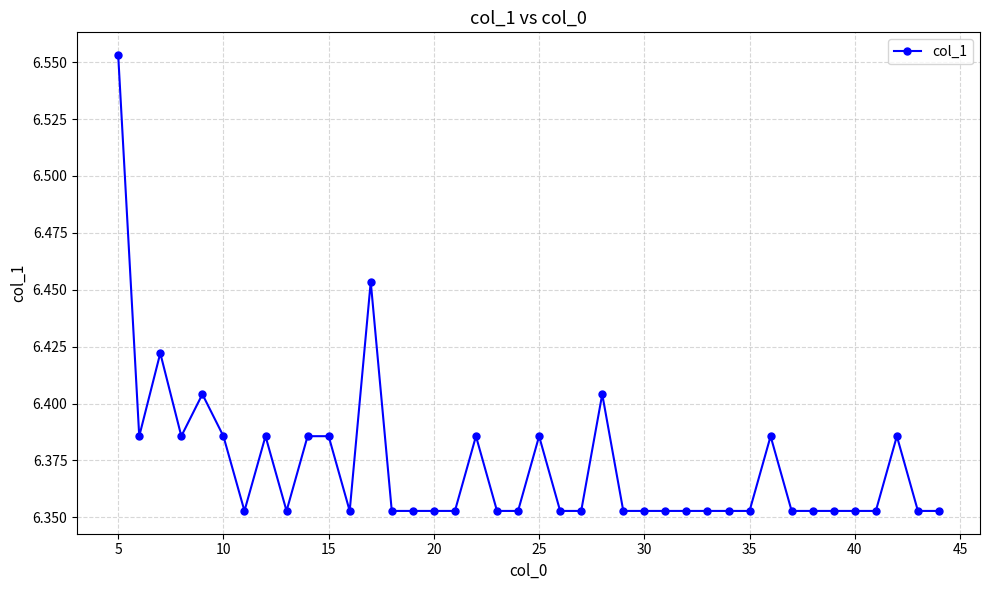

What is the sum of all values?

254.9